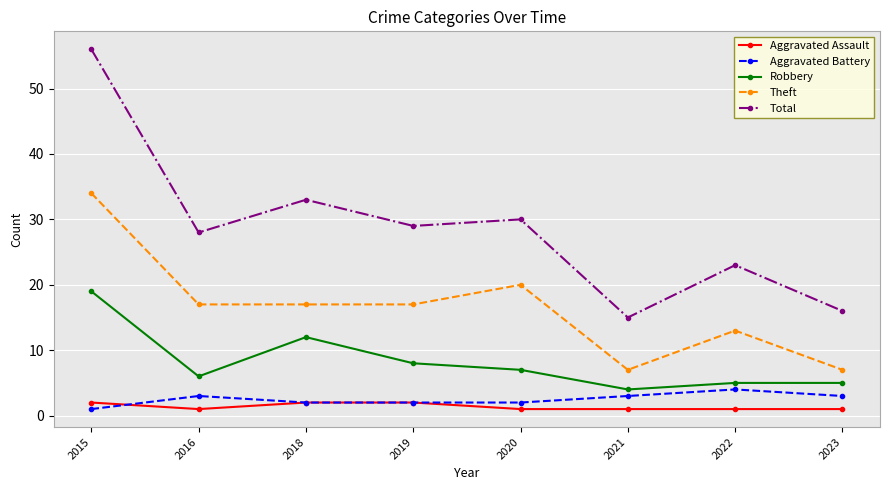

True or false: Theft and Robbery intersect in this chart.

False